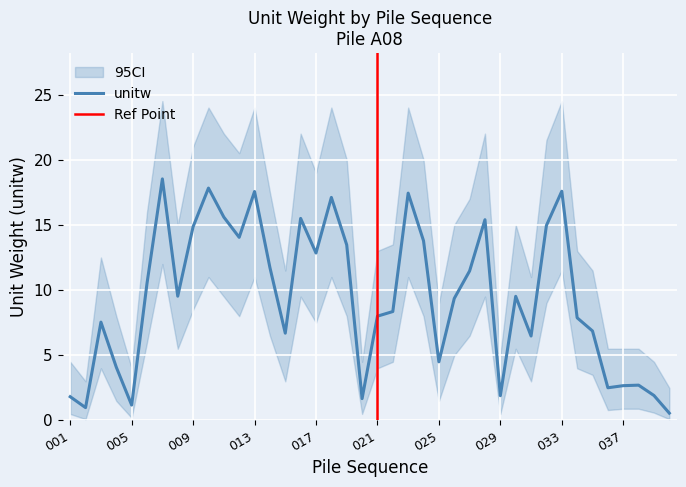

What is the sum of all values?

376.9